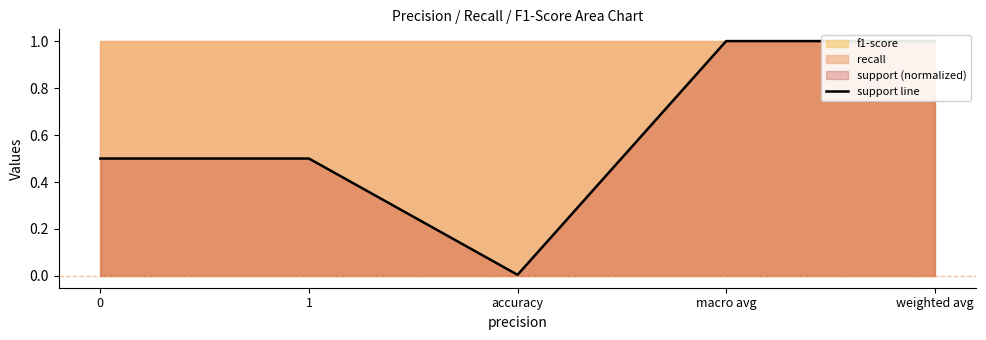

True or false: the data has more than 1 interior local peaks.

False